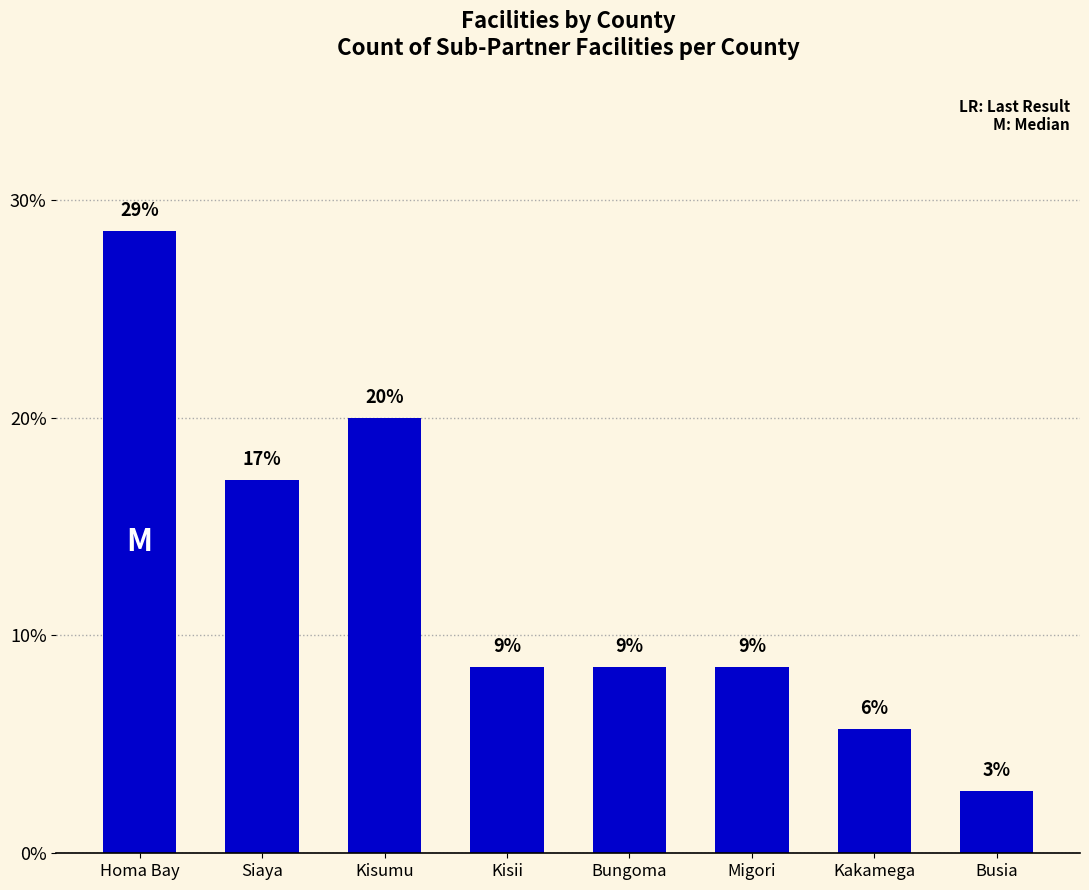

What is the difference between the maximum and minimum values?

25.7